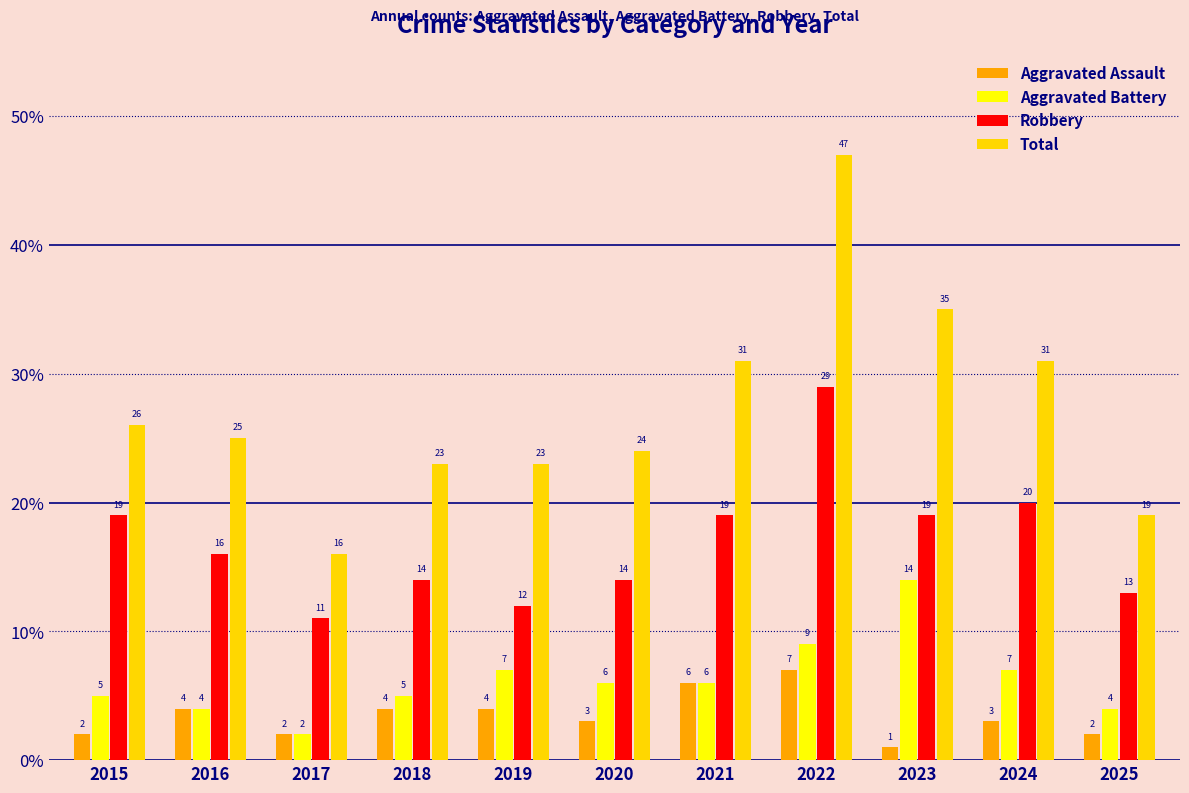

What is the lowest value of the Aggravated Battery series?

2